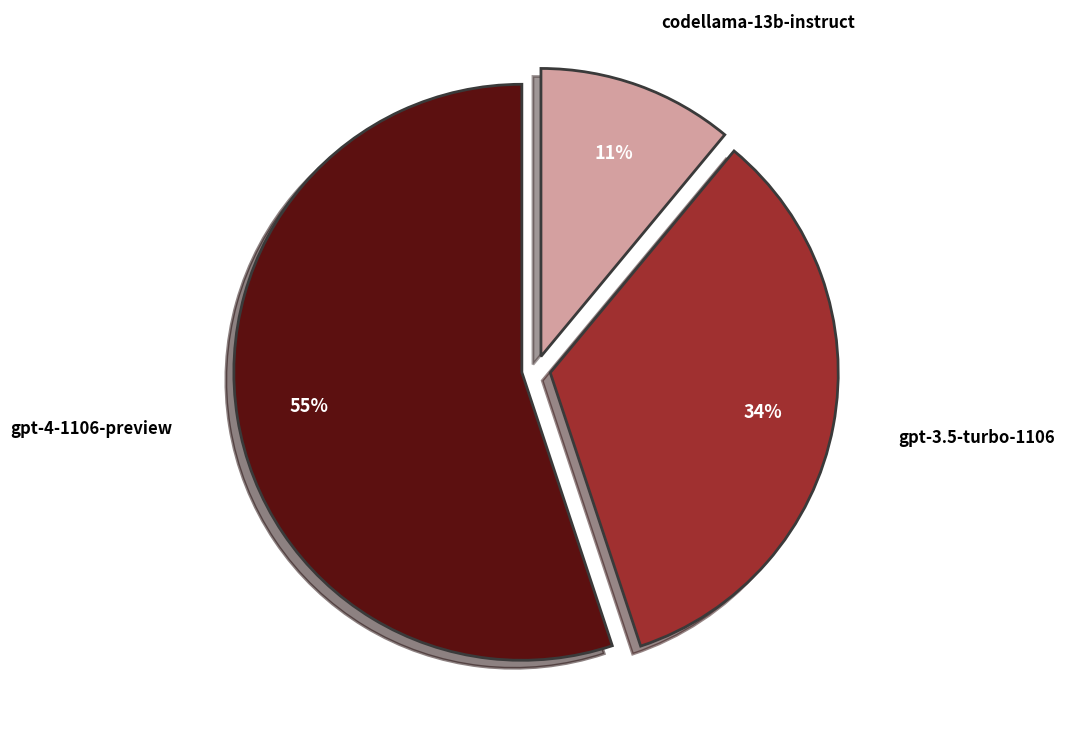

Combined, do codellama-13b-instruct and gpt-3.5-turbo-1106 account for over 50%?

No